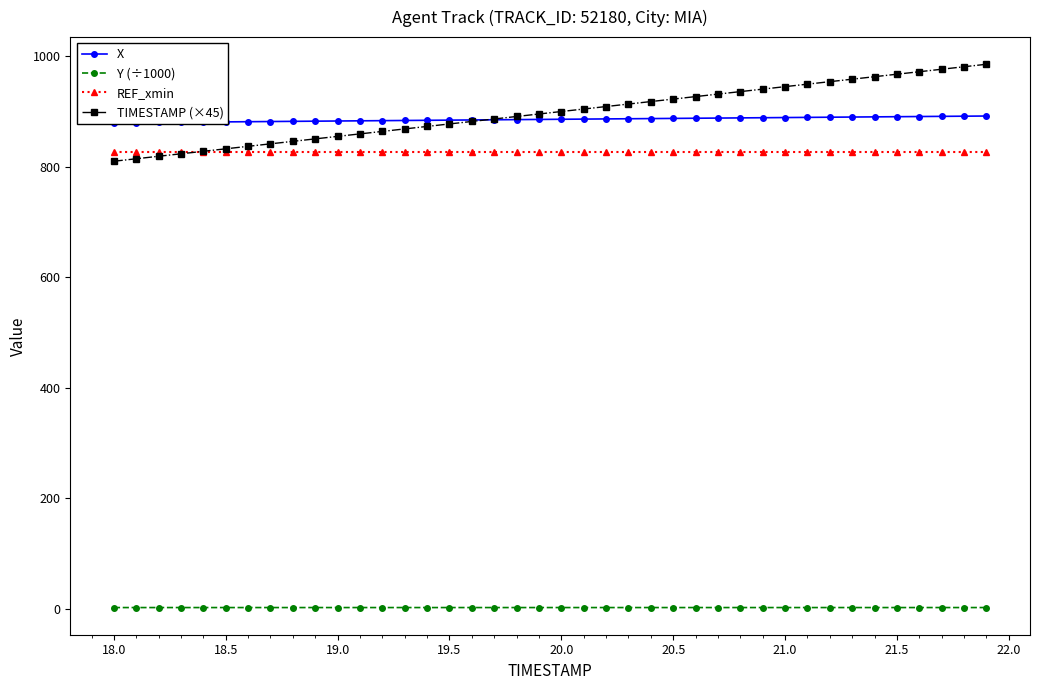

How many lines are shown in the chart?

4